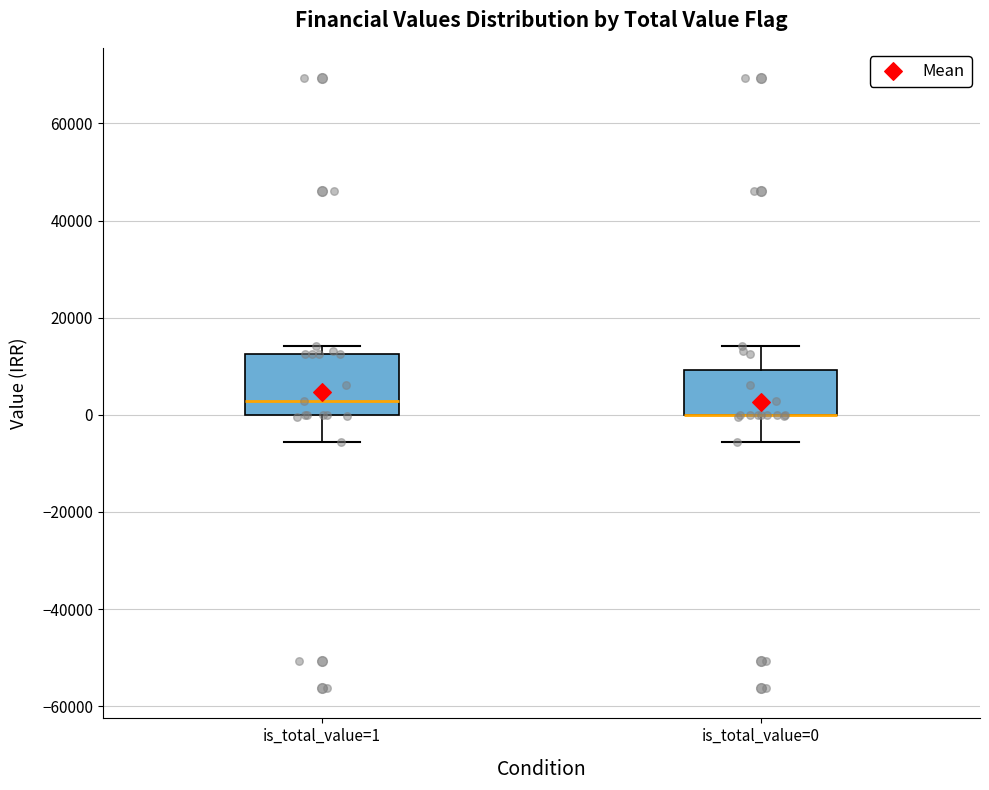

Where is the upper edge of the box for is_total_value=1 on the y-axis? The values are not printed on the chart, so give them approximately, as read against the axis.

12000